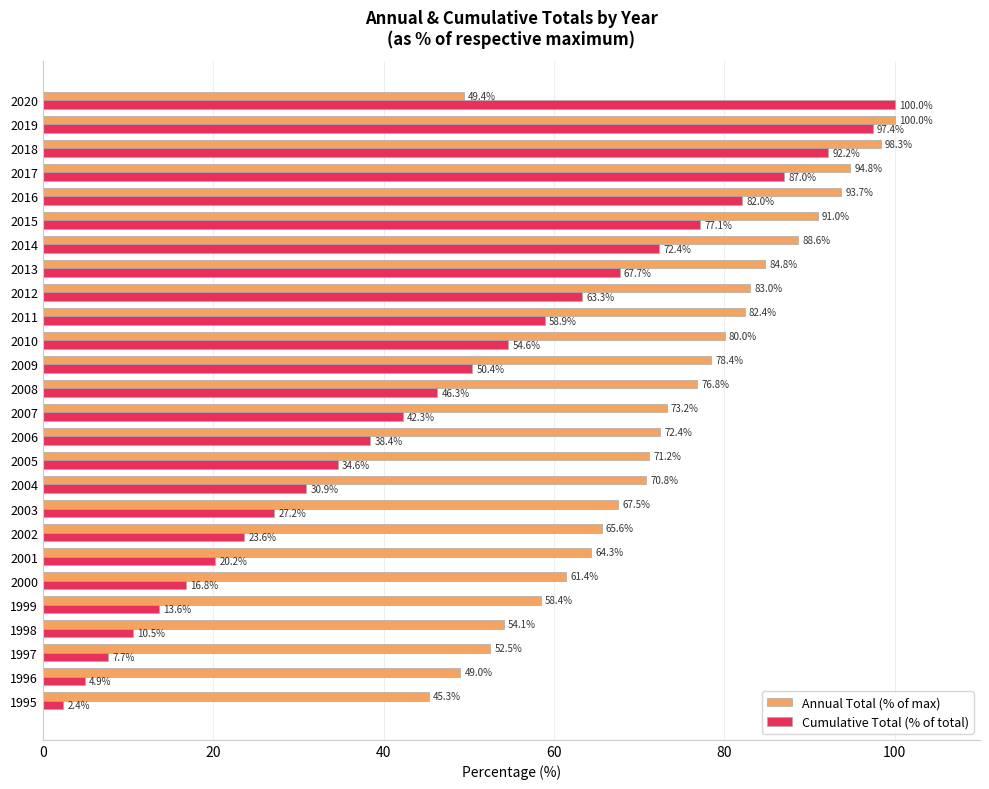

Which series has the largest total across all categories?

Annual Total (% of max)